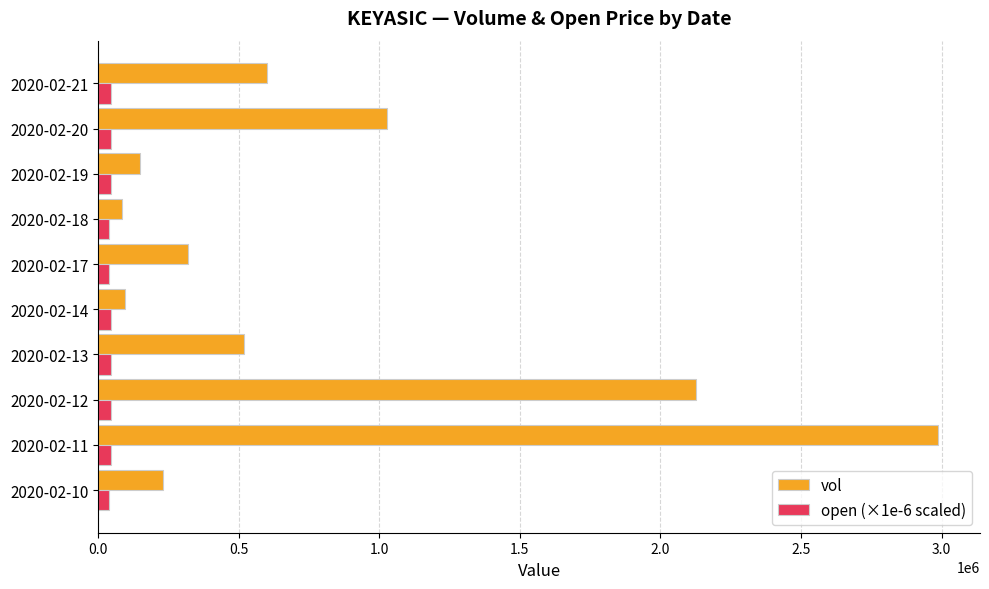

List the series in order of their peak value, lowest first.

open (×1e-6 scaled), vol